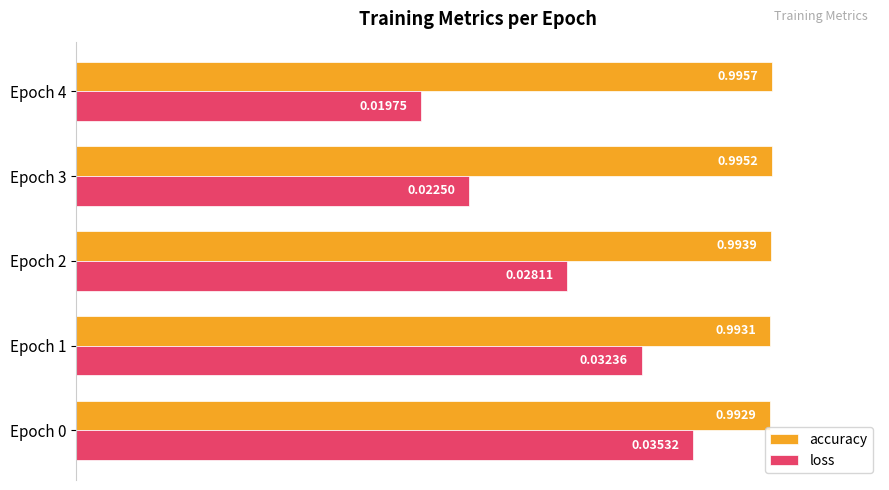

Which series changed the most between Epoch 1 and Epoch 3?

loss